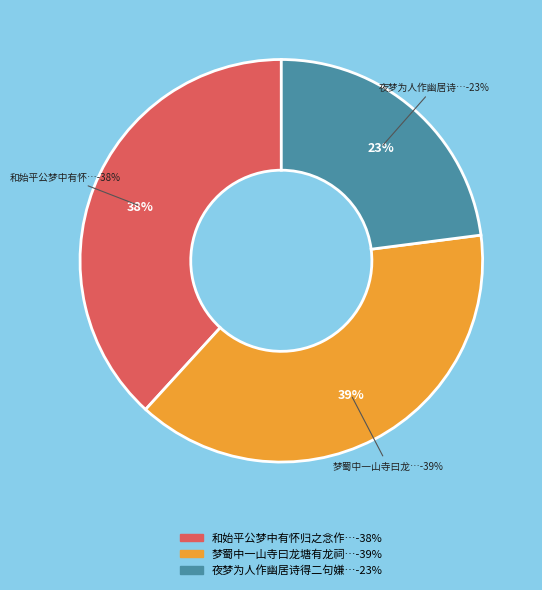

Does any single category account for the majority?

No